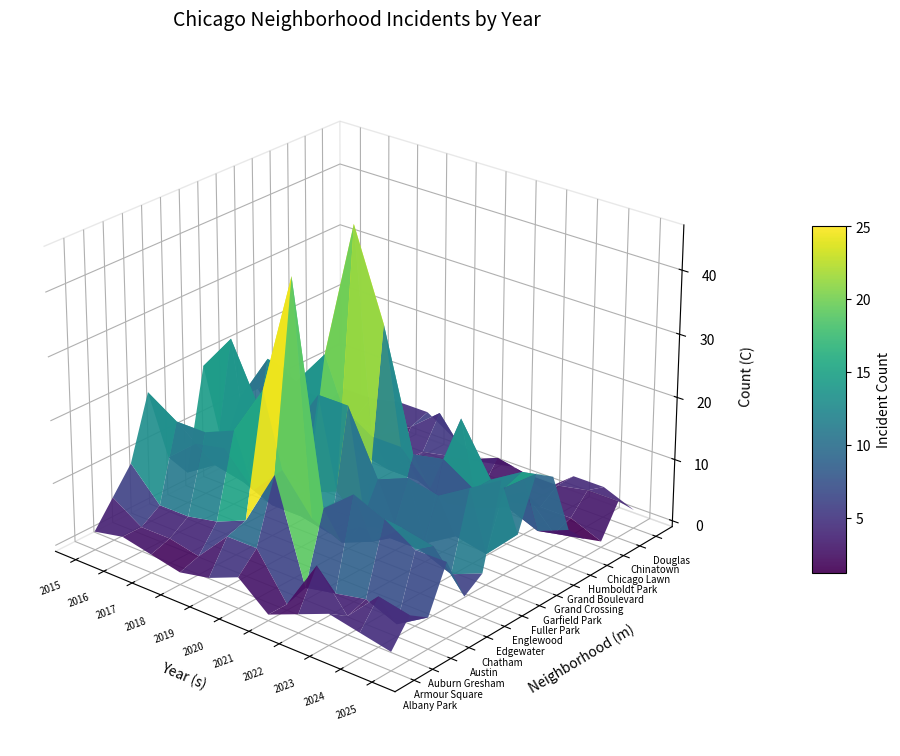

At how many categories does at least one series exceed 20?

4